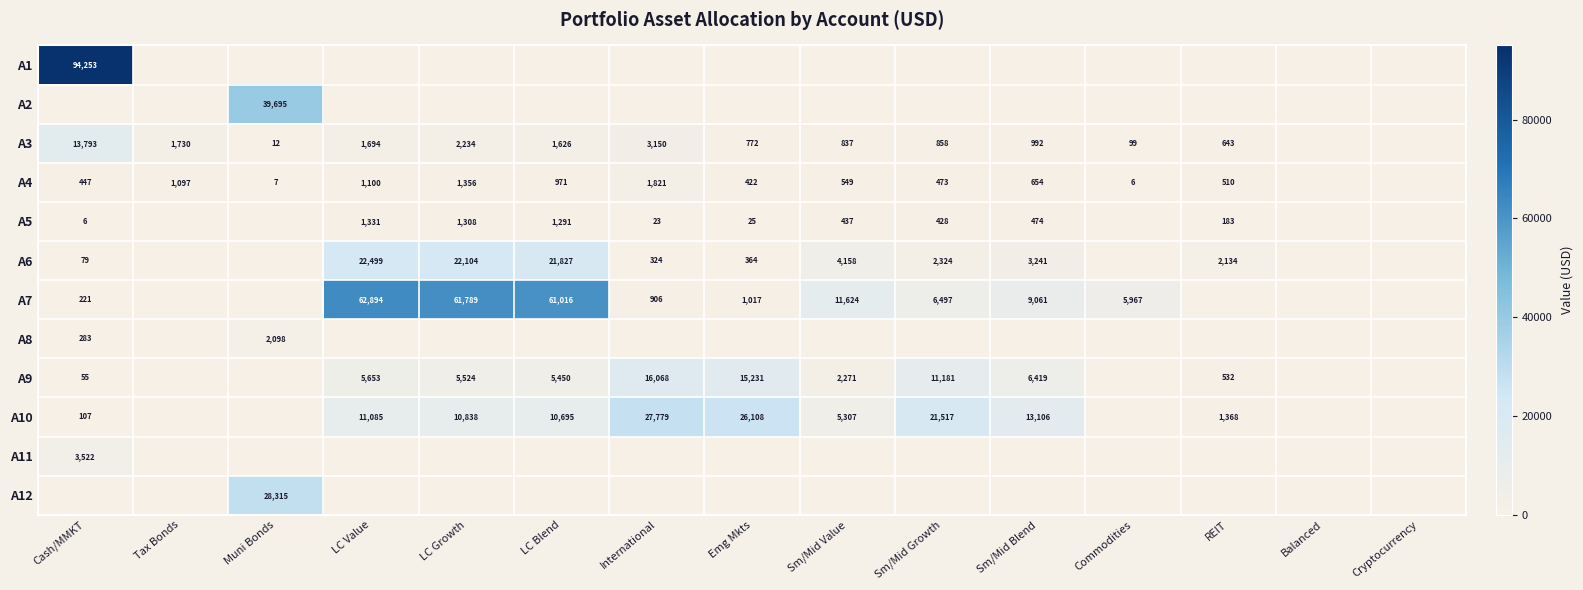

At how many categories does at least one series exceed 48666?

4